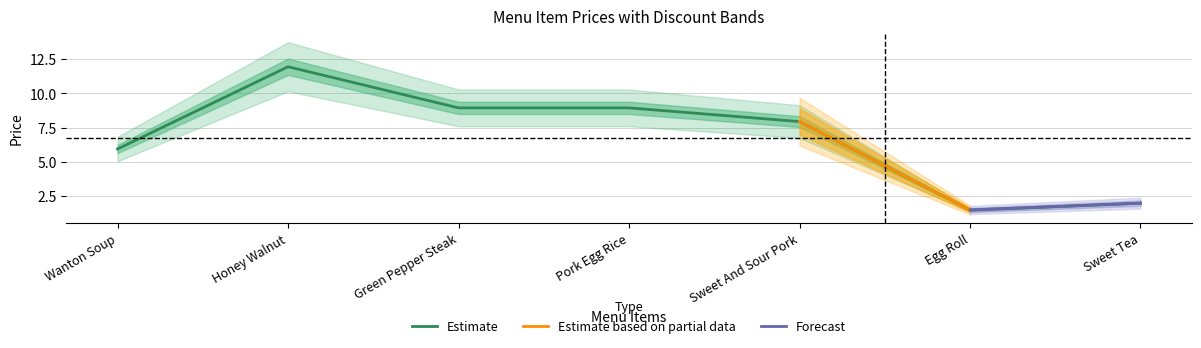

What is the label of the 3rd point from the left?

Green Pepper Steak